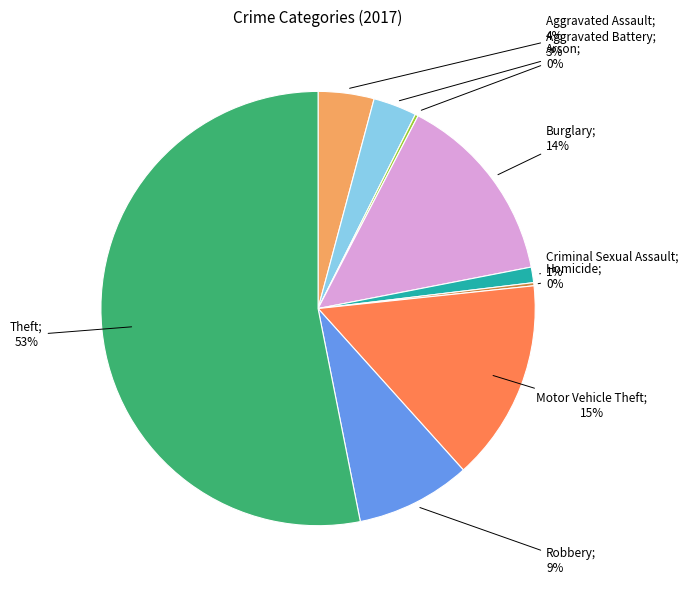

To the nearest percent, what is the average slice percentage?

11%